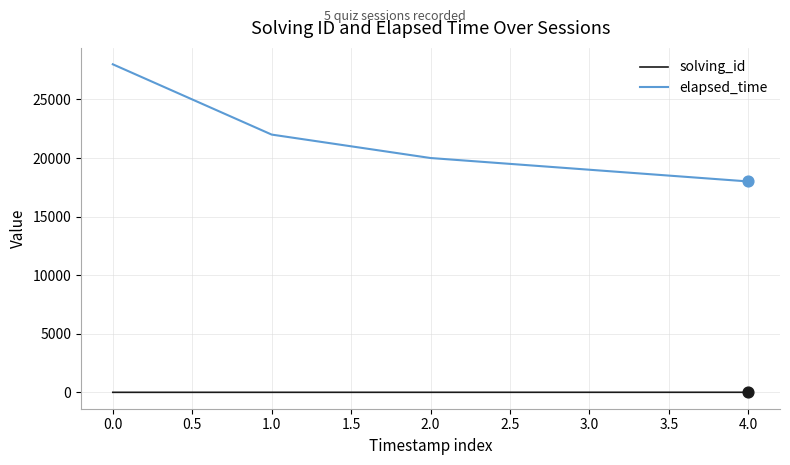

Which series has the widest spread of values?

elapsed_time